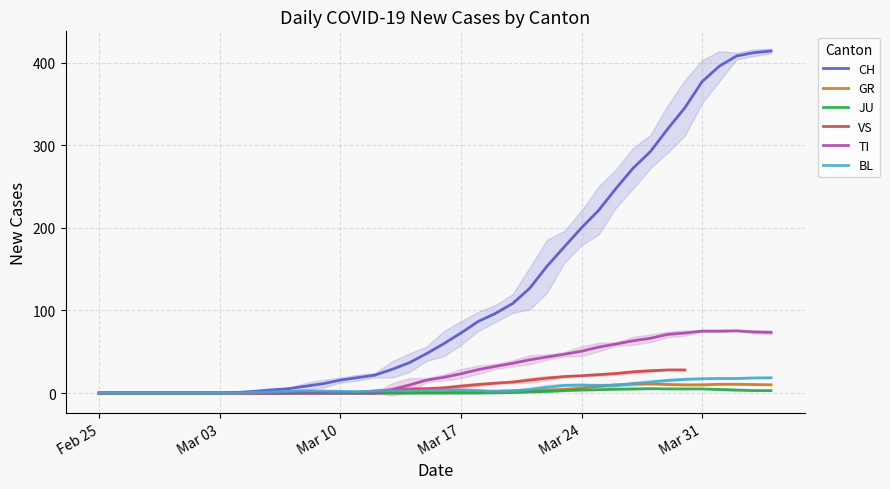

Which series has the largest total across all categories?

CH